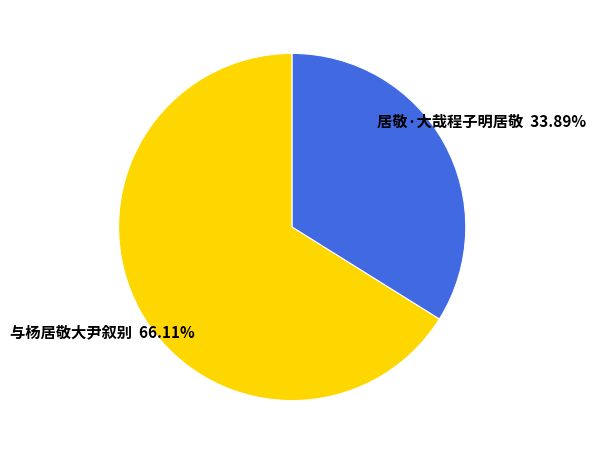

What percentage is the 居敬·大哉程子明居敬 slice, to the nearest percent?

34%